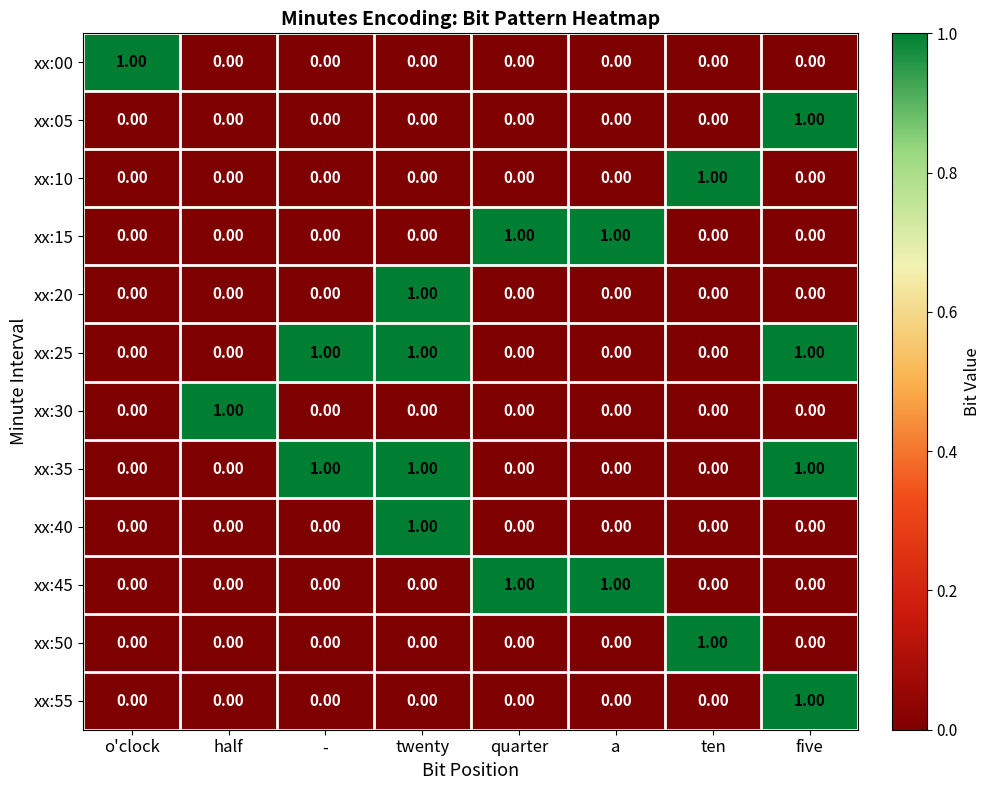

Count the number of data series in this chart.

12